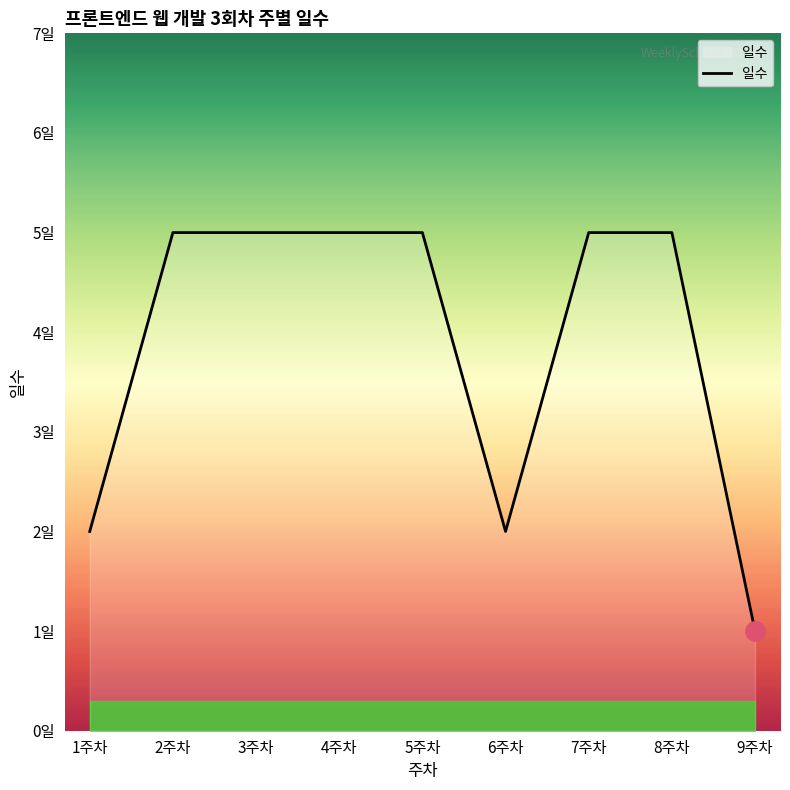

Is this an area chart (filled region under the line)?

Yes